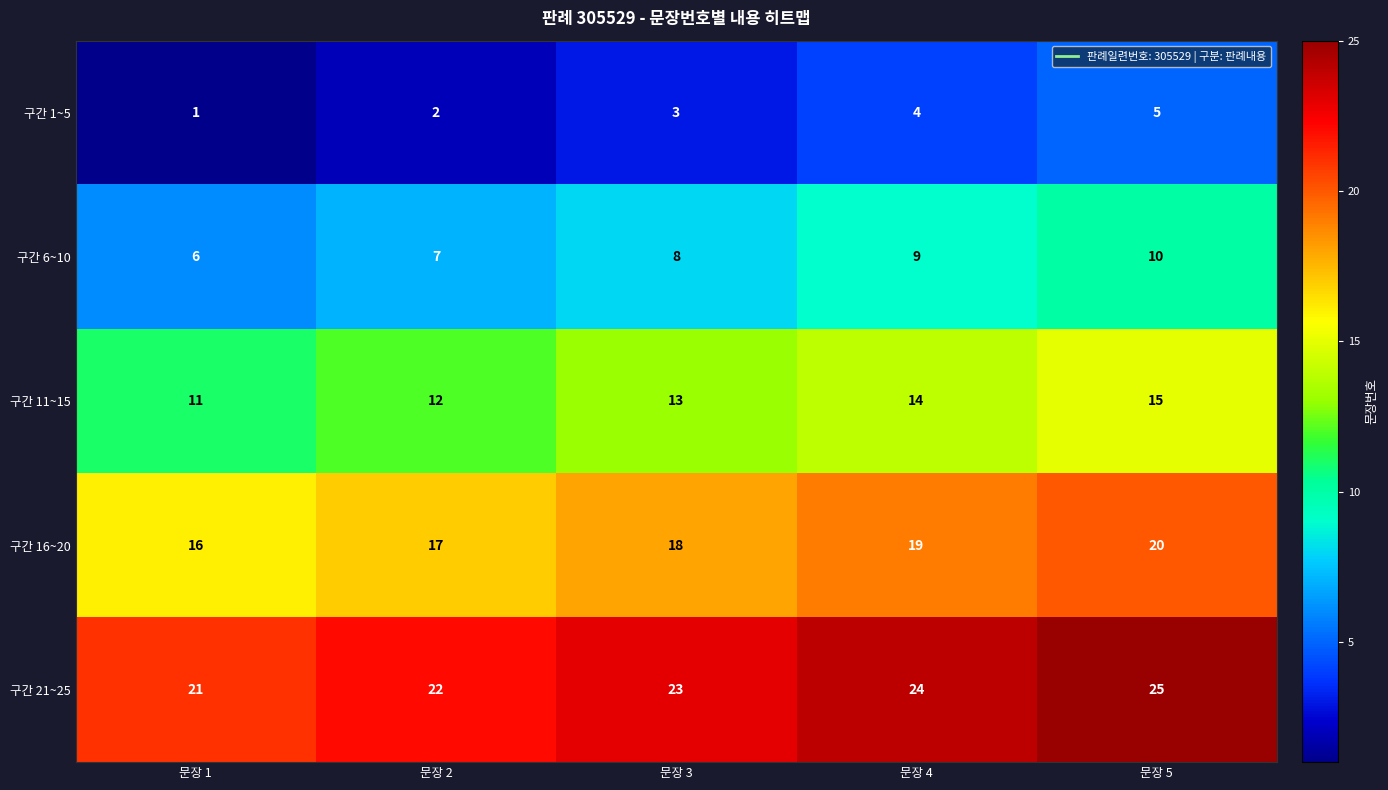

The value of 구간 6~10 at 문장 4 is 16. True or false?

False